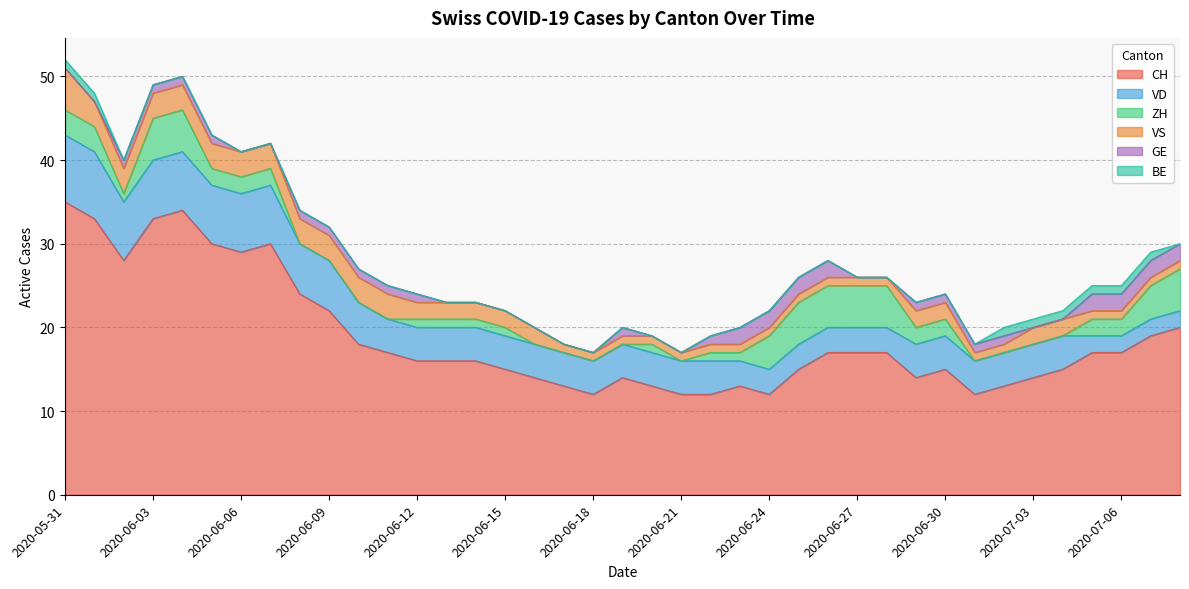

True or false: BE and VD intersect in this chart.

False